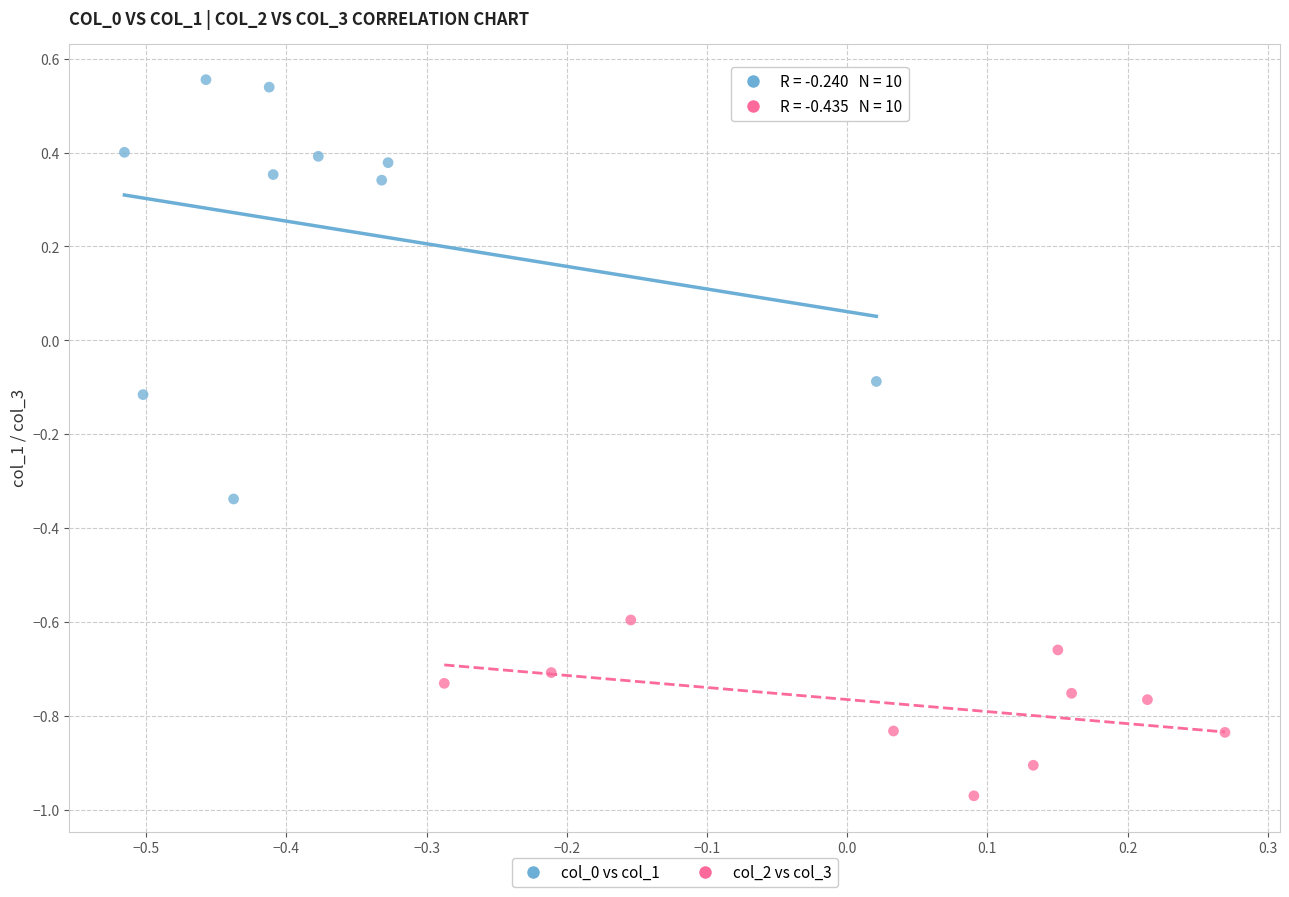

Which series contains the lowest Y value?

col_2 vs col_3